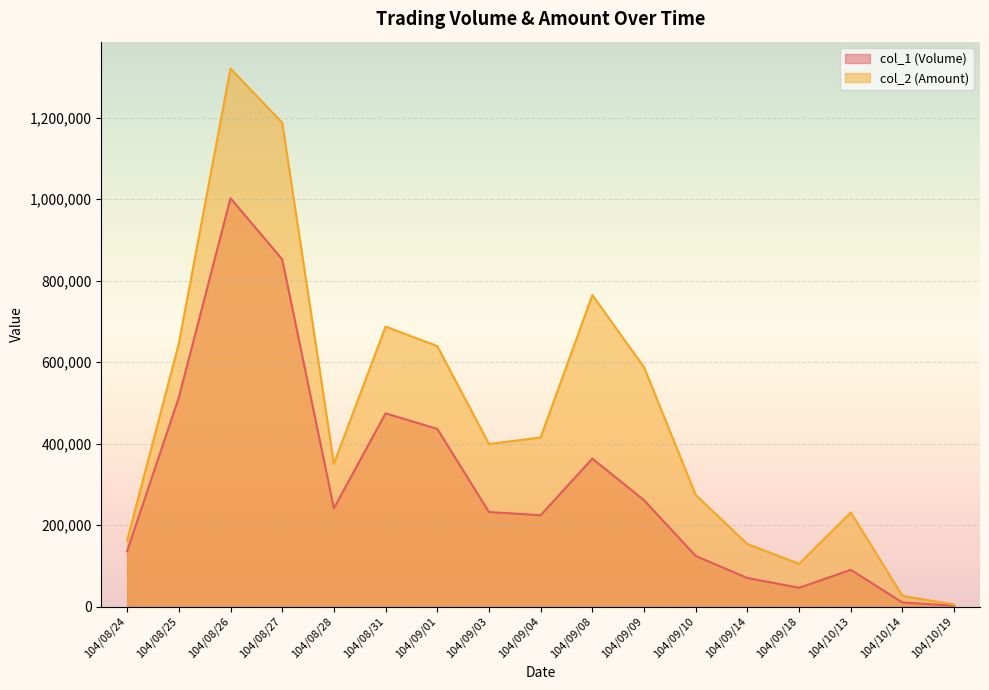

Rank the series by their average value, from lowest to highest.

col_1 (Volume), col_2 (Amount)